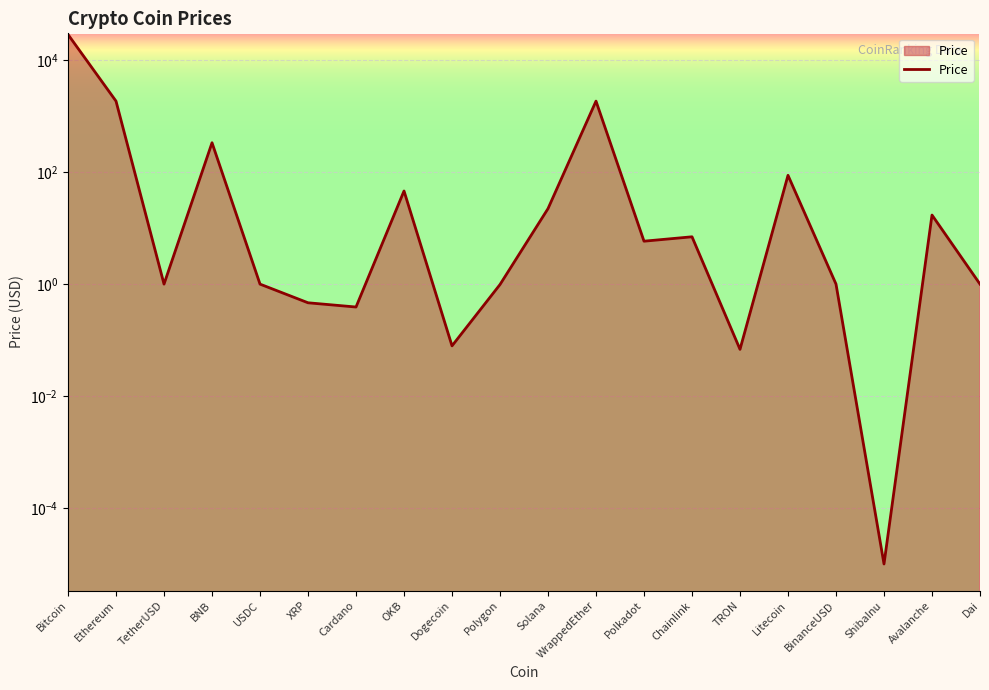

Rank the categories by value from lowest to highest.

ShibaInu, TRON, Dogecoin, Cardano, XRP, Polygon, TetherUSD, USDC, Dai, BinanceUSD, Polkadot, Chainlink, Avalanche, Solana, OKB, Litecoin, BNB, Ethereum, WrappedEther, Bitcoin